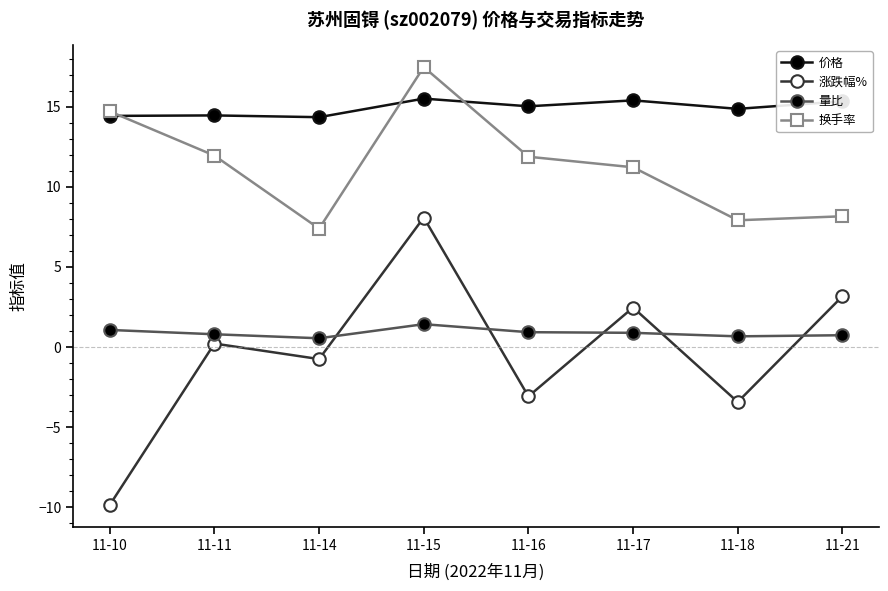

What is the difference between the 涨跌幅% values at 11-16 and 11-14?

2.3